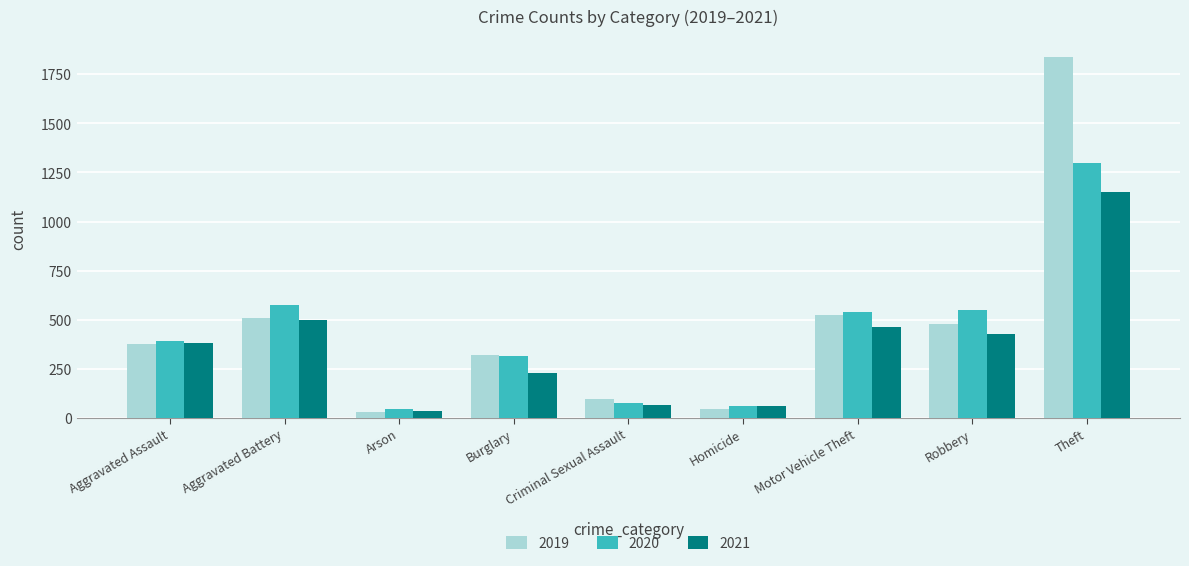

List the series in order of their peak value, lowest first.

2021, 2020, 2019